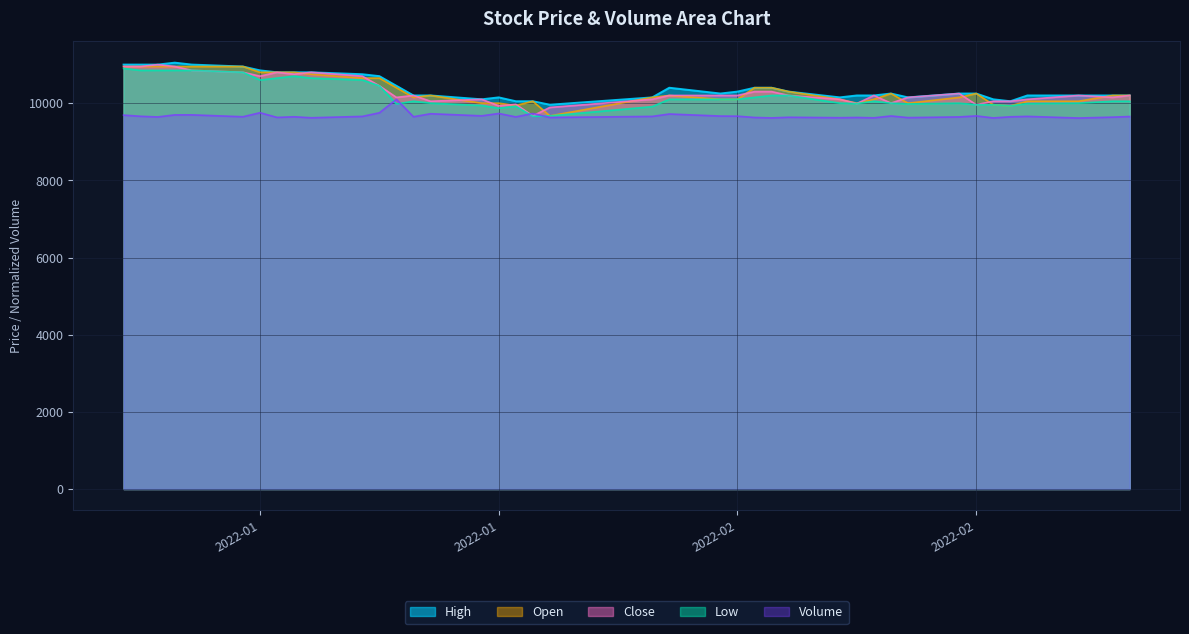

What is the total value across all series at 2022-01?

52703.0